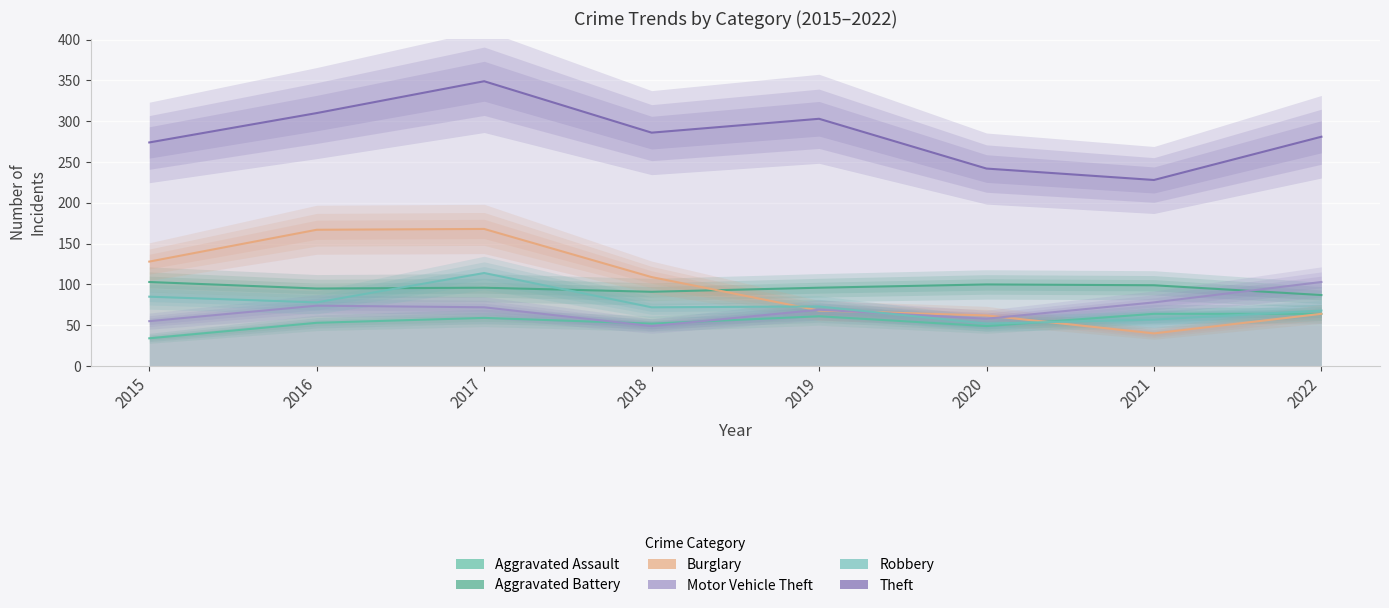

Rank the categories by Aggravated Assault value from highest to lowest.

2021, 2022, 2019, 2017, 2016, 2018, 2020, 2015